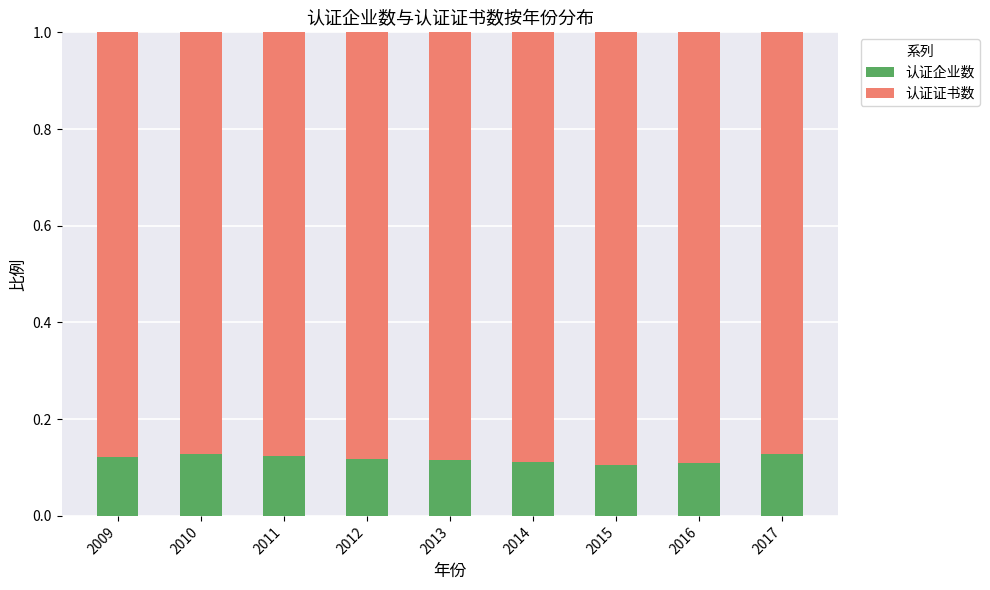

The 认证企业数 series shows 0.1 at 2009. True or false?

True